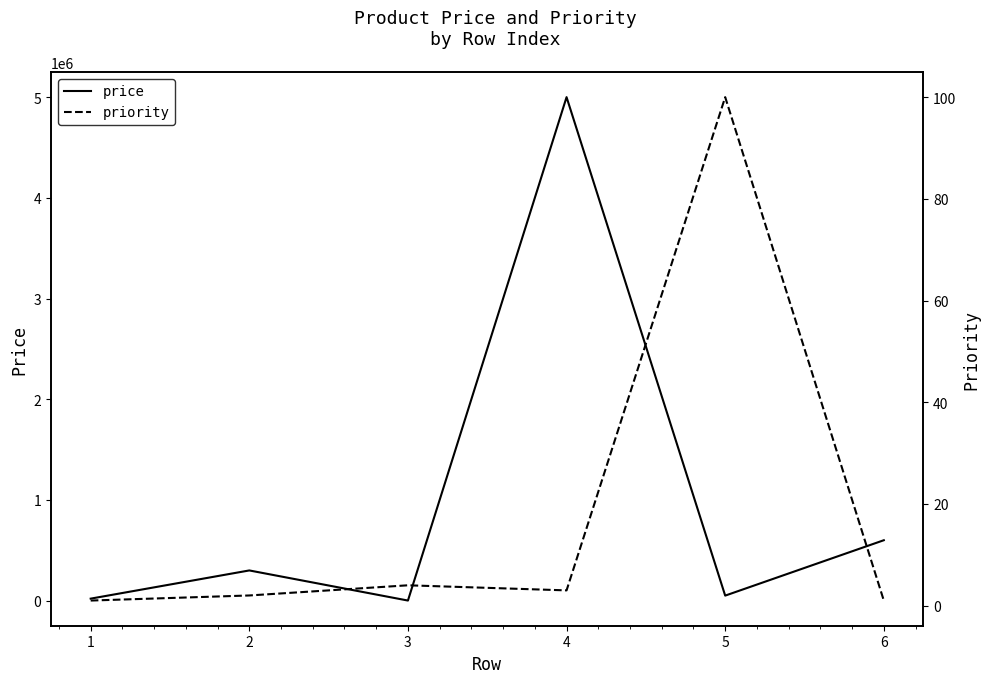

What is the difference between the priority values at 2 and 4?

1